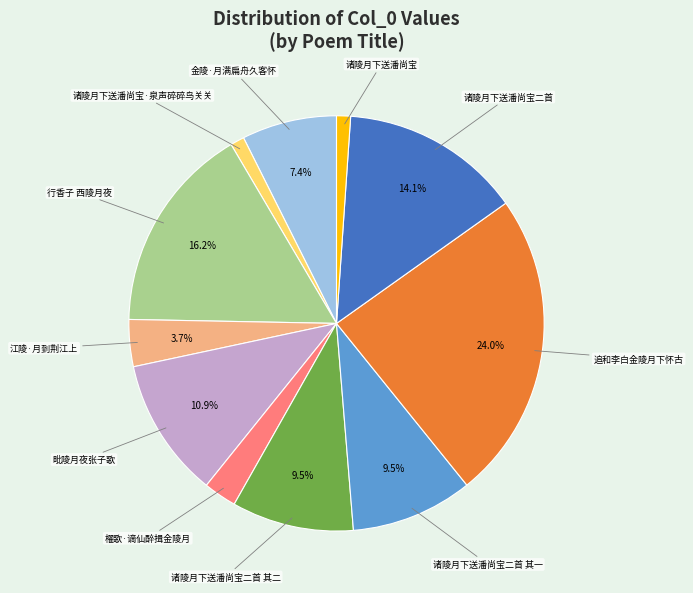

Is there any slice that represents more than half of the pie?

No